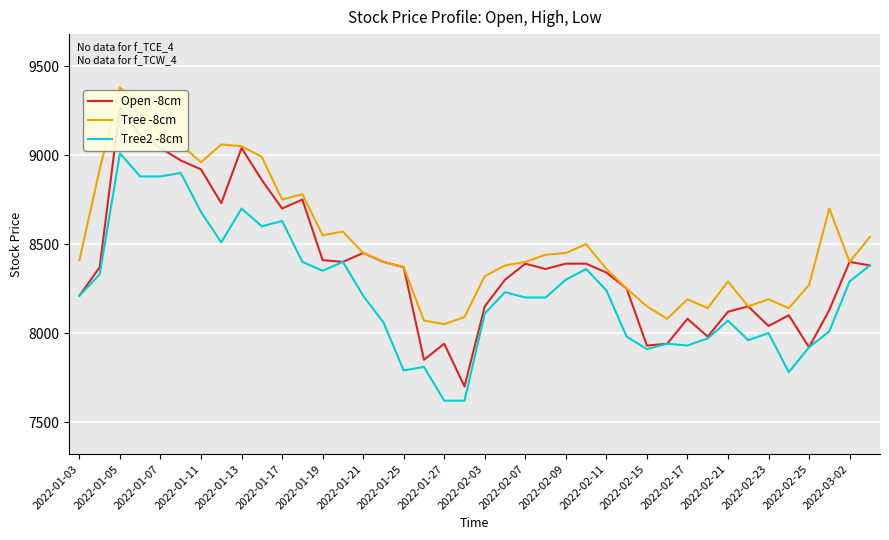

Reading left to right, what are all the values shown in this chart?

Open -8cm: 8210	8370	9270	9110	9040	8970	8920	8730	9040	8860	8700	8750	8410	8400	8450	8400	8370	7850	7940	7700	8150	8300	8390	8360	8390	8390	8340	8250	7930	7940	8080	7980	8120	8150	8040	8100	7920	8130	8400	8380
Tree -8cm: 8410	8920	9380	9280	9110	9060	8960	9060	9050	8990	8750	8780	8550	8570	8450	8400	8370	8070	8050	8090	8320	8380	8400	8440	8450	8500	8360	8250	8150	8080	8190	8140	8290	8150	8190	8140	8270	8700	8400	8540
Tree2 -8cm: 8210	8330	9010	8880	8880	8900	8680	8510	8700	8600	8630	8400	8350	8400	8210	8060	7790	7810	7620	7620	8110	8230	8200	8200	8300	8360	8240	7980	7910	7940	7930	7970	8070	7960	8000	7780	7920	8010	8290	8380